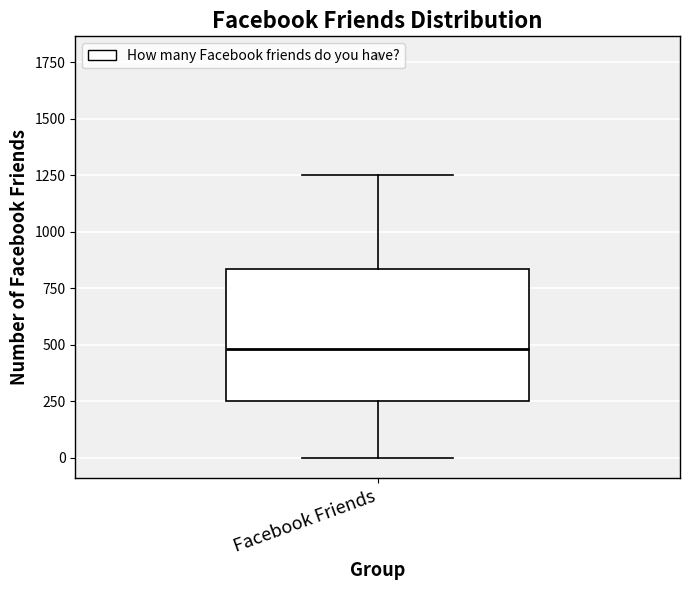

Where does the upper whisker of the box for Facebook Friends end on the y-axis? The values are not printed on the chart, so give them approximately, as read against the axis.

1250